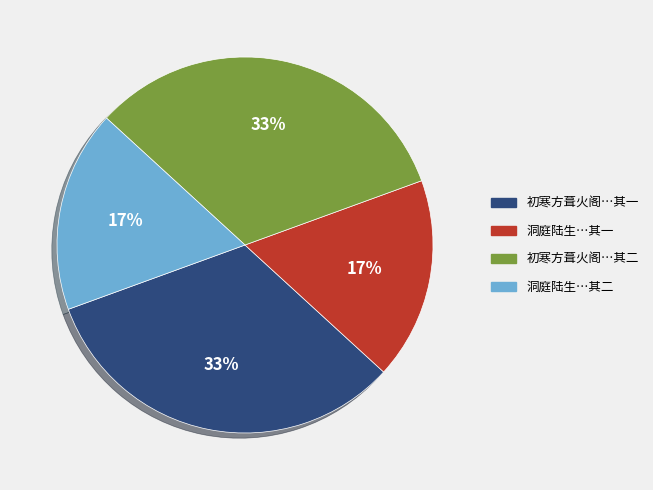

To the nearest percent, what portion does 洞庭陆生…其一 represent?

17%